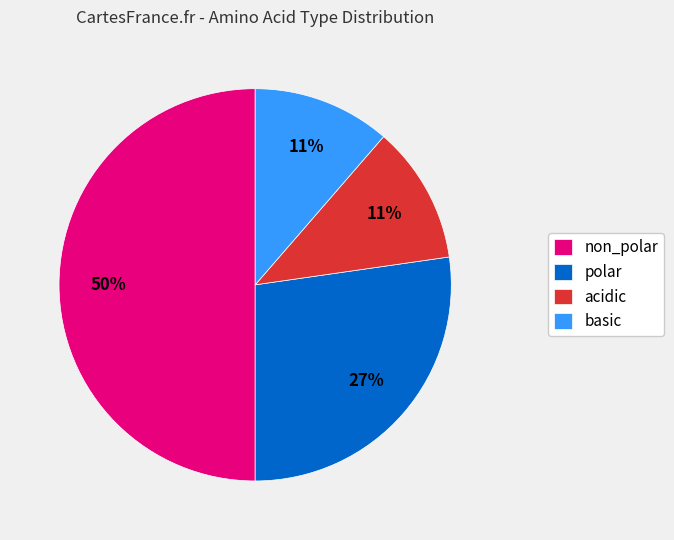

What percentage is the polar slice, to the nearest percent?

27%